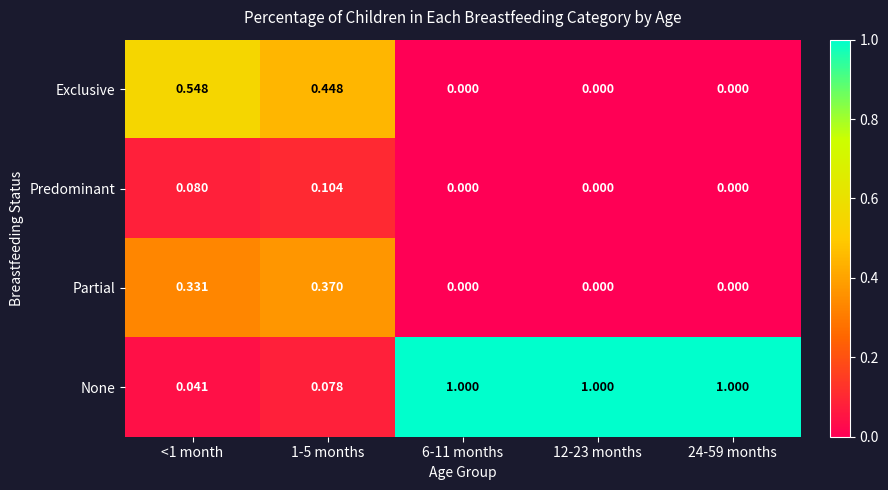

Rank the series by their maximum value, from highest to lowest.

None, Exclusive, Partial, Predominant